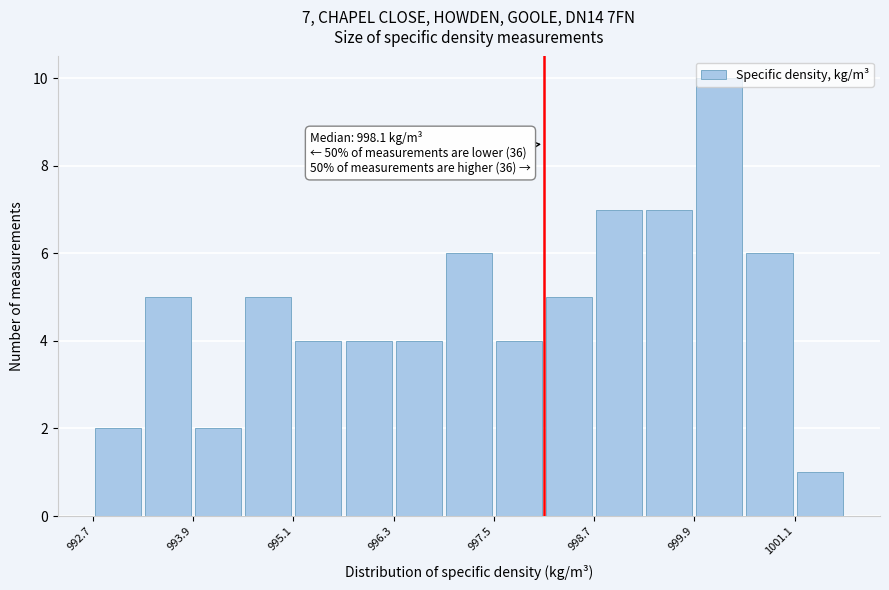

Around what value on the x-axis is the tallest bar? Give the approximate position of its centre, as read against the axis.

1000.2